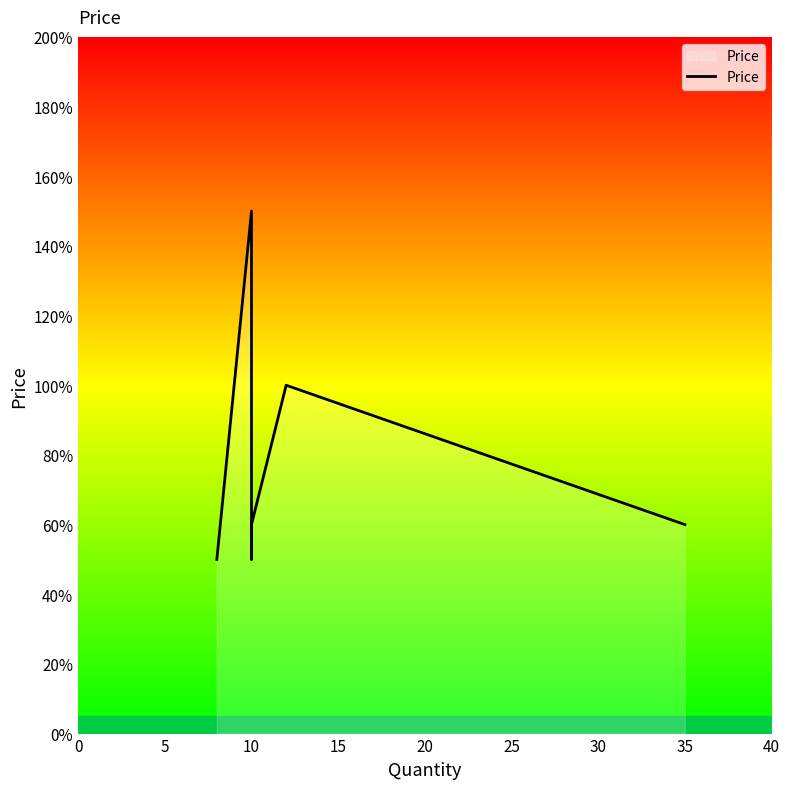

What is the sum of the values at 20 and 5?

2.1